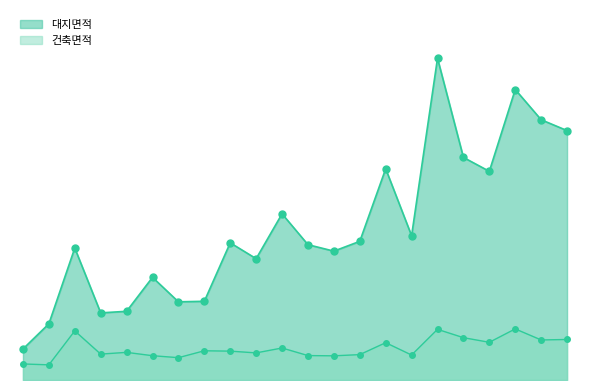

What is the label of the 21st point from the right?

265